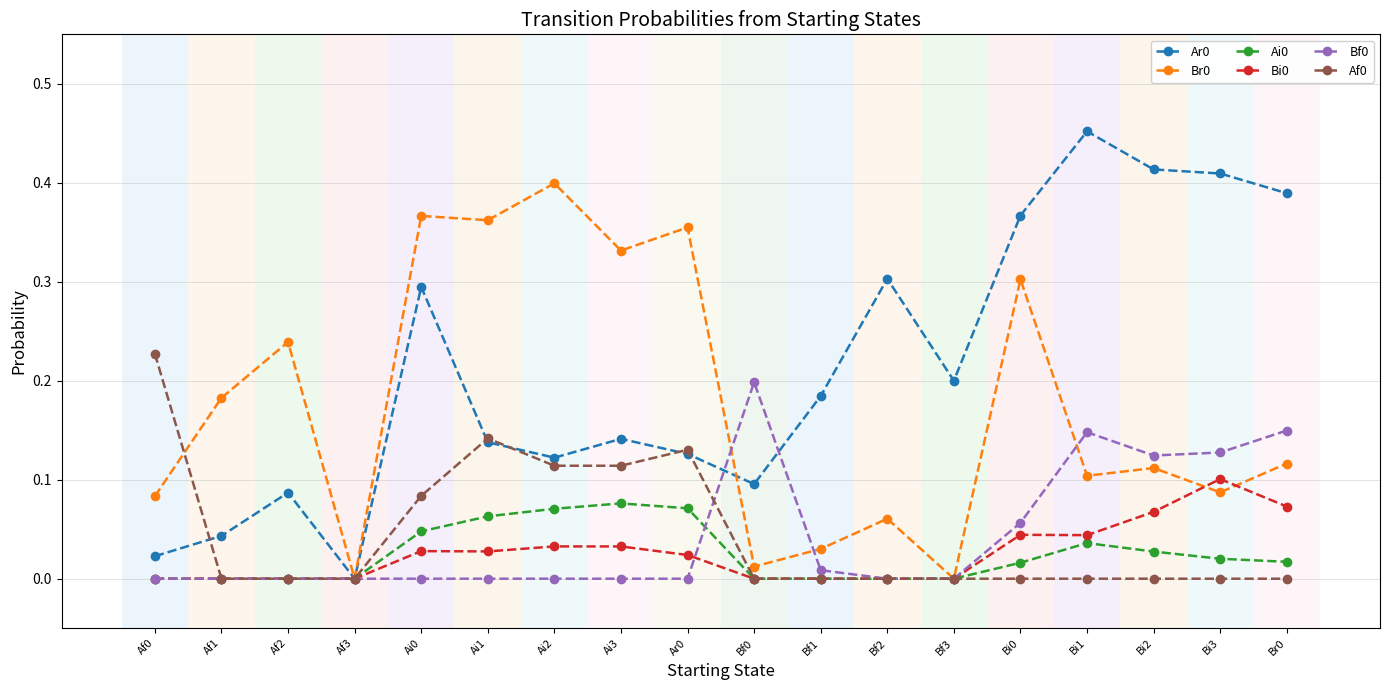

True or false: Bi0 has more than 0 interior local peaks.

True